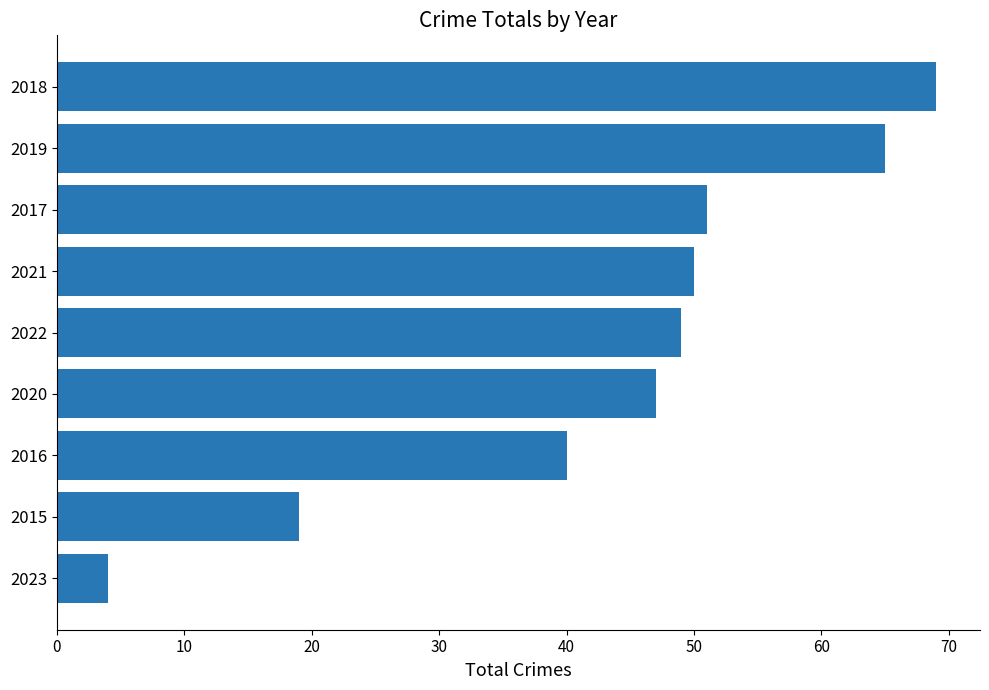

Is it true that the value at 2022 is 49?

True